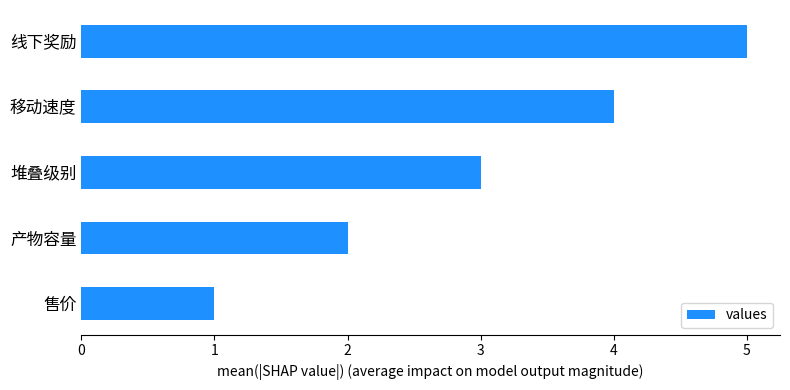

The value at 售价 is 0. True or false?

False